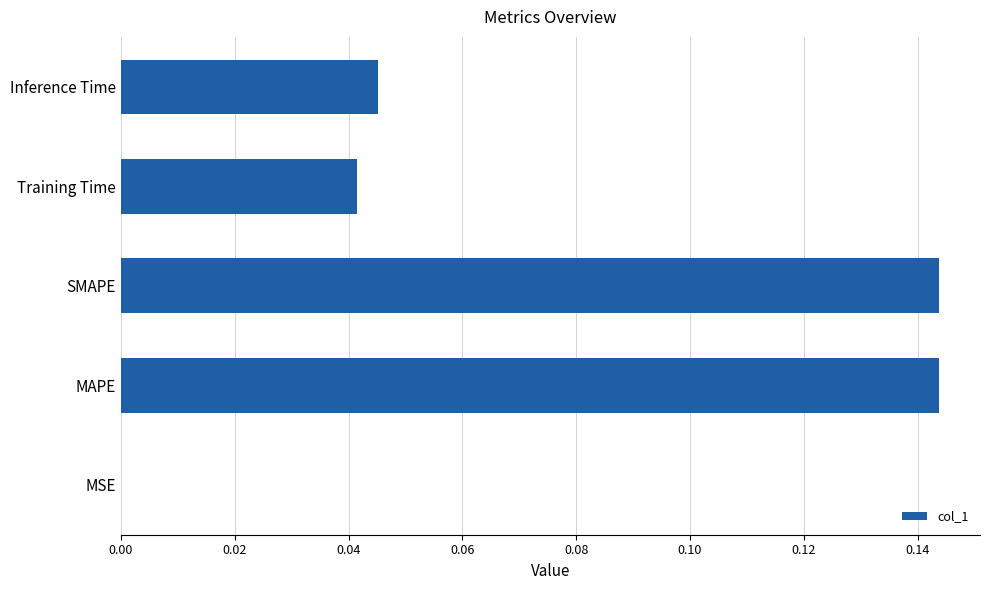

What is the sum of all values?

0.4